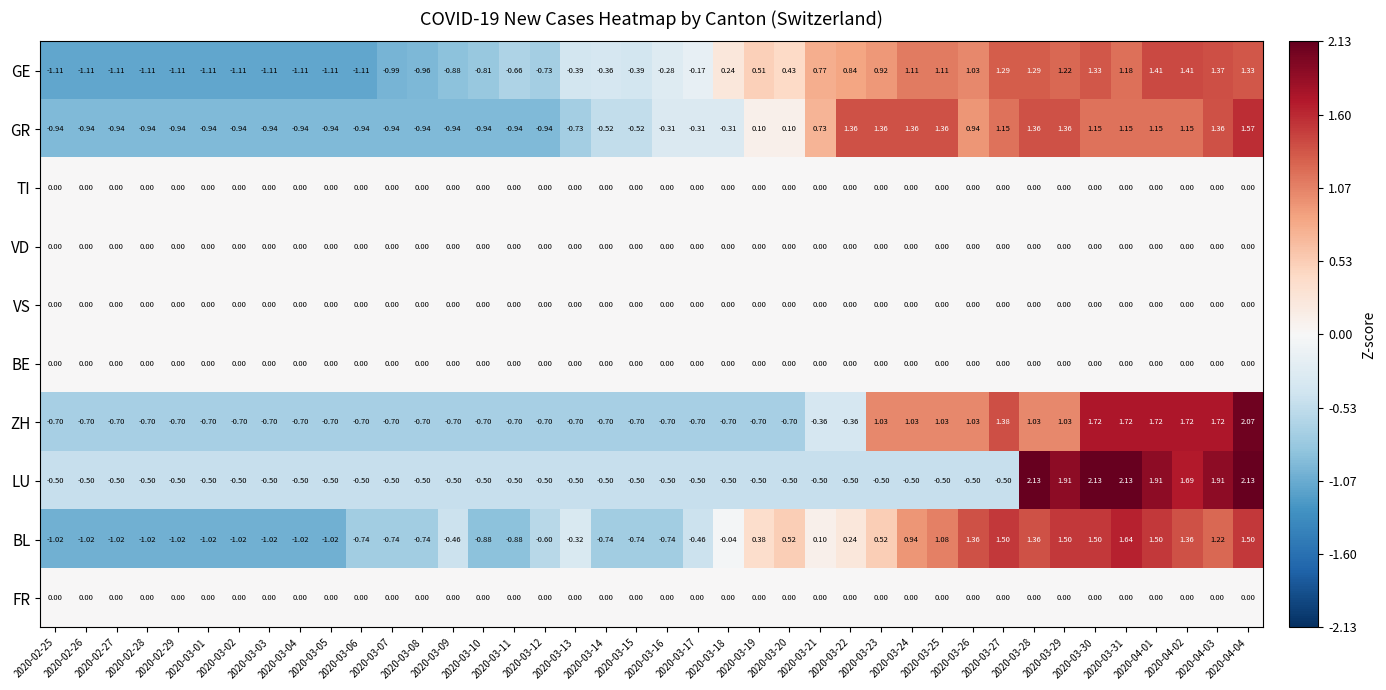

Which series has the largest range (max minus min)?

ZH